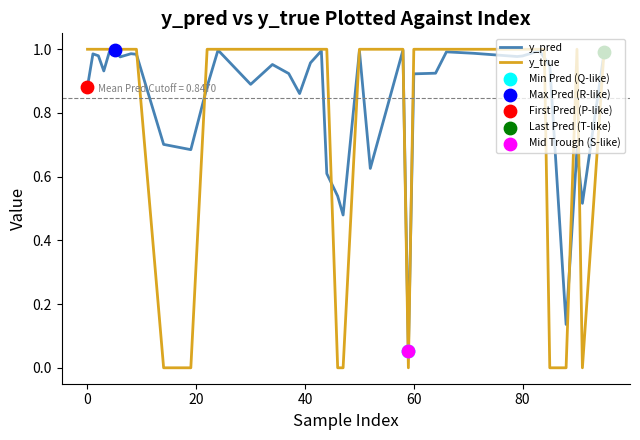

At how many categories does at least one series exceed 0?

40